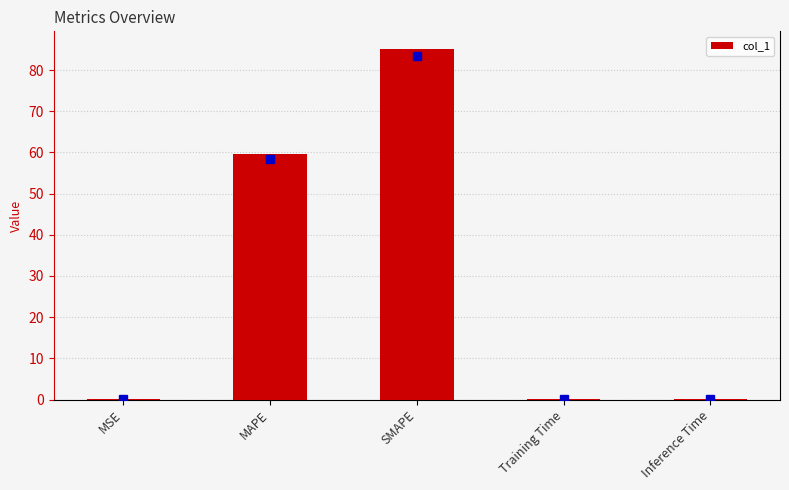

What is the sum of all values?

145.1